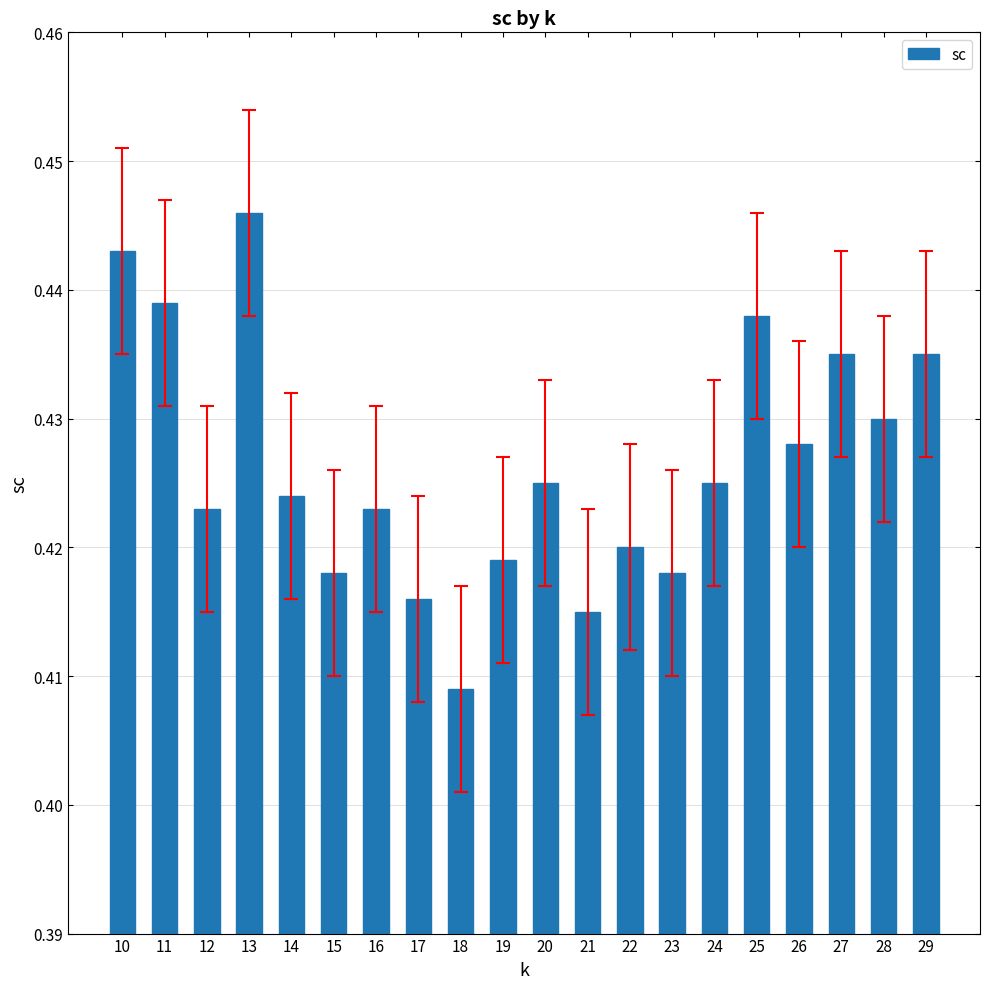

At which label is the value closest to 0?

18